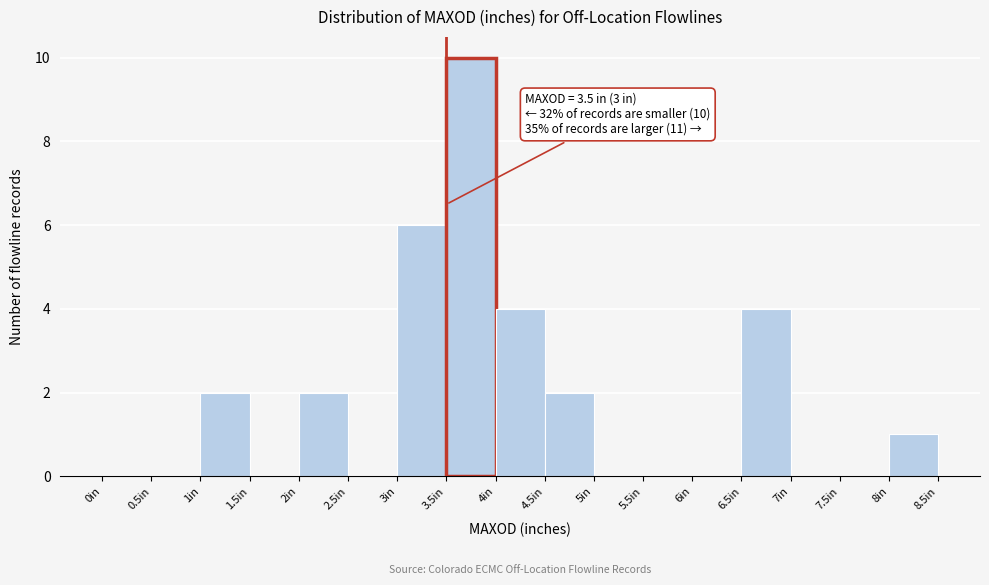

Over which range of the x-axis is the bar tallest?

3.5 to 4.0